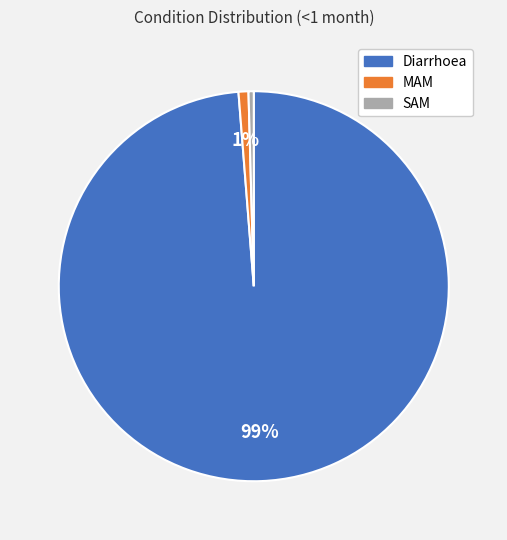

Count the number of slices in the pie.

3